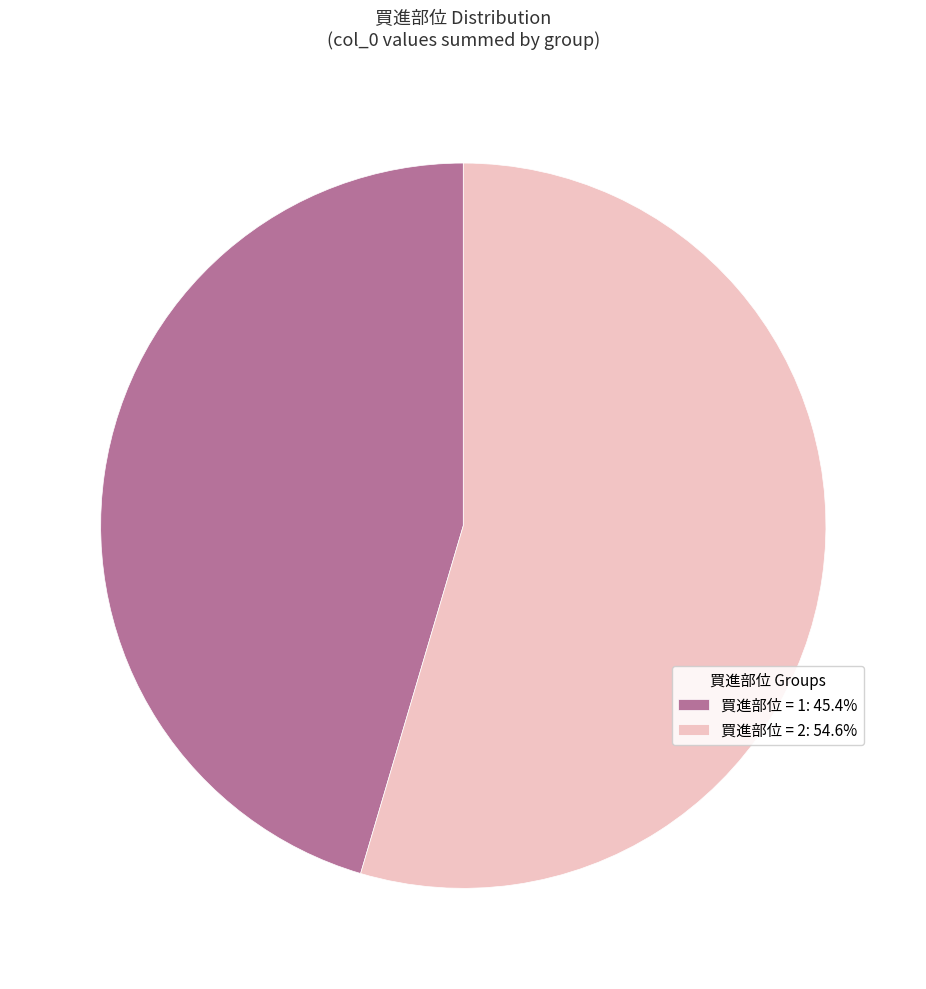

Do 買進部位 = 2: 54.6% and 買進部位 = 1: 45.4% together represent more than half of the pie?

Yes